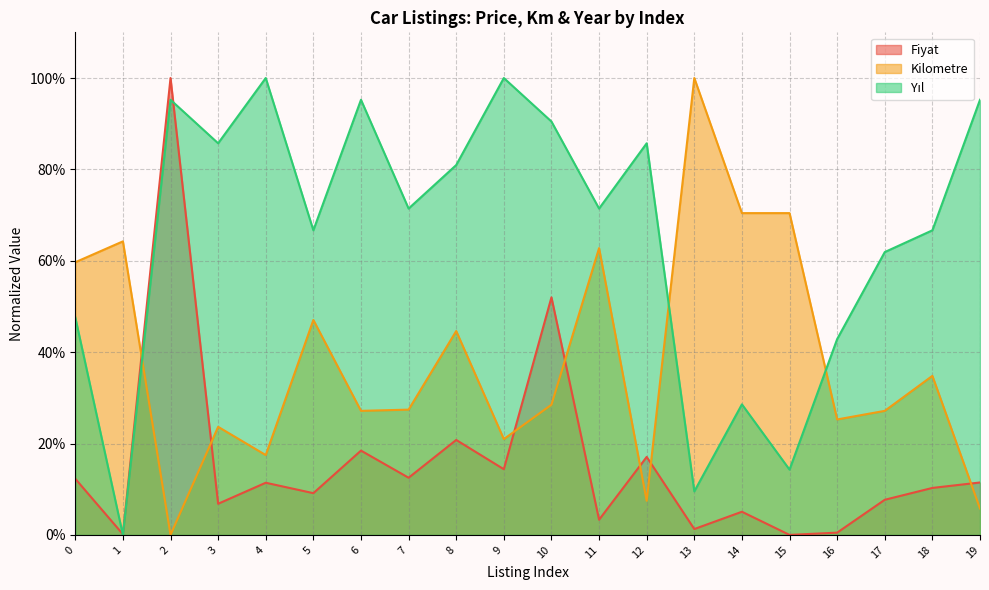

What are all the series names shown in the legend?

Fiyat, Kilometre, Yıl